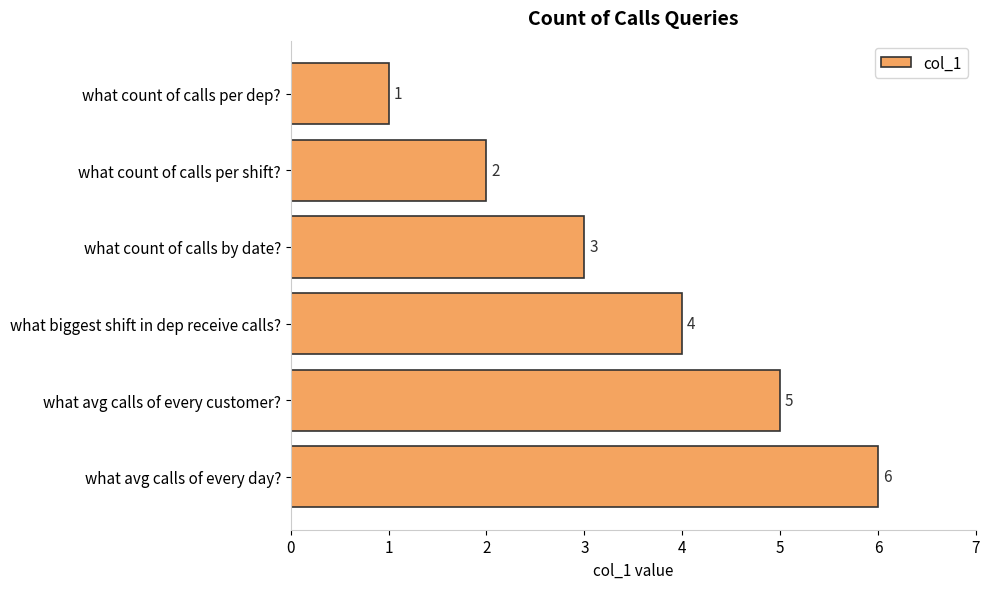

The value at what avg calls of every day? is 9. True or false?

False